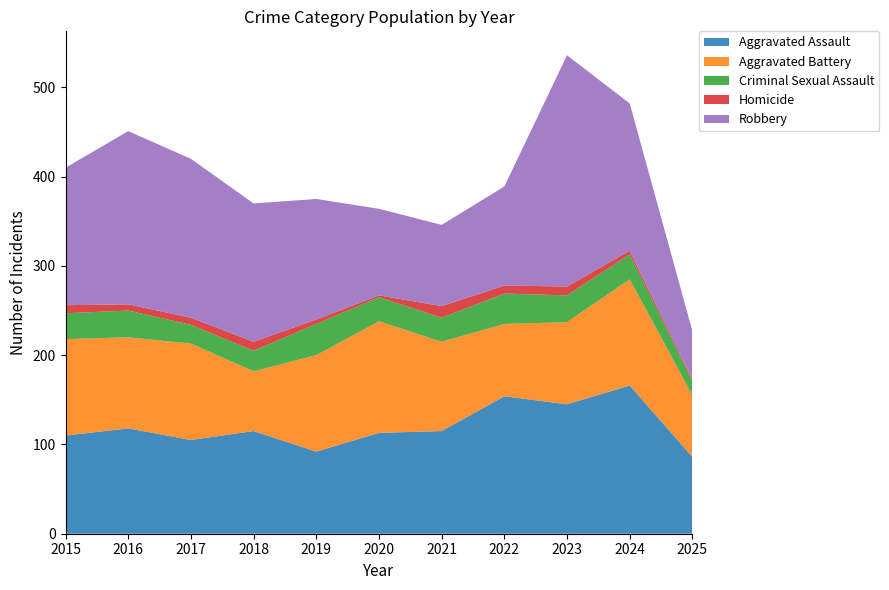

Reading left to right, list all the values displayed in this chart.

Aggravated Assault: 2015=110	2016=118	2017=105	2018=115	2019=92	2020=113	2021=115	2022=154	2023=145	2024=166	2025=86
Aggravated Battery: 2015=108	2016=102	2017=108	2018=67	2019=108	2020=125	2021=100	2022=81	2023=92	2024=119	2025=69
Criminal Sexual Assault: 2015=29	2016=30	2017=21	2018=23	2019=35	2020=27	2021=27	2022=34	2023=30	2024=28	2025=16
Homicide: 2015=9	2016=7	2017=8	2018=10	2019=5	2020=2	2021=13	2022=9	2023=10	2024=4	2025=2
Robbery: 2015=154	2016=194	2017=178	2018=155	2019=135	2020=97	2021=91	2022=111	2023=259	2024=165	2025=54